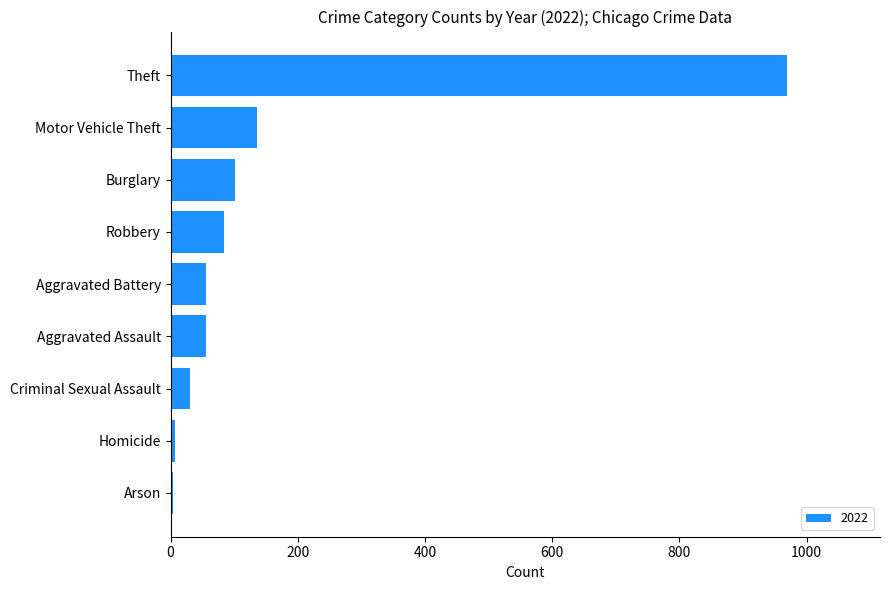

What is the difference between the values at Burglary and Aggravated Battery?

46